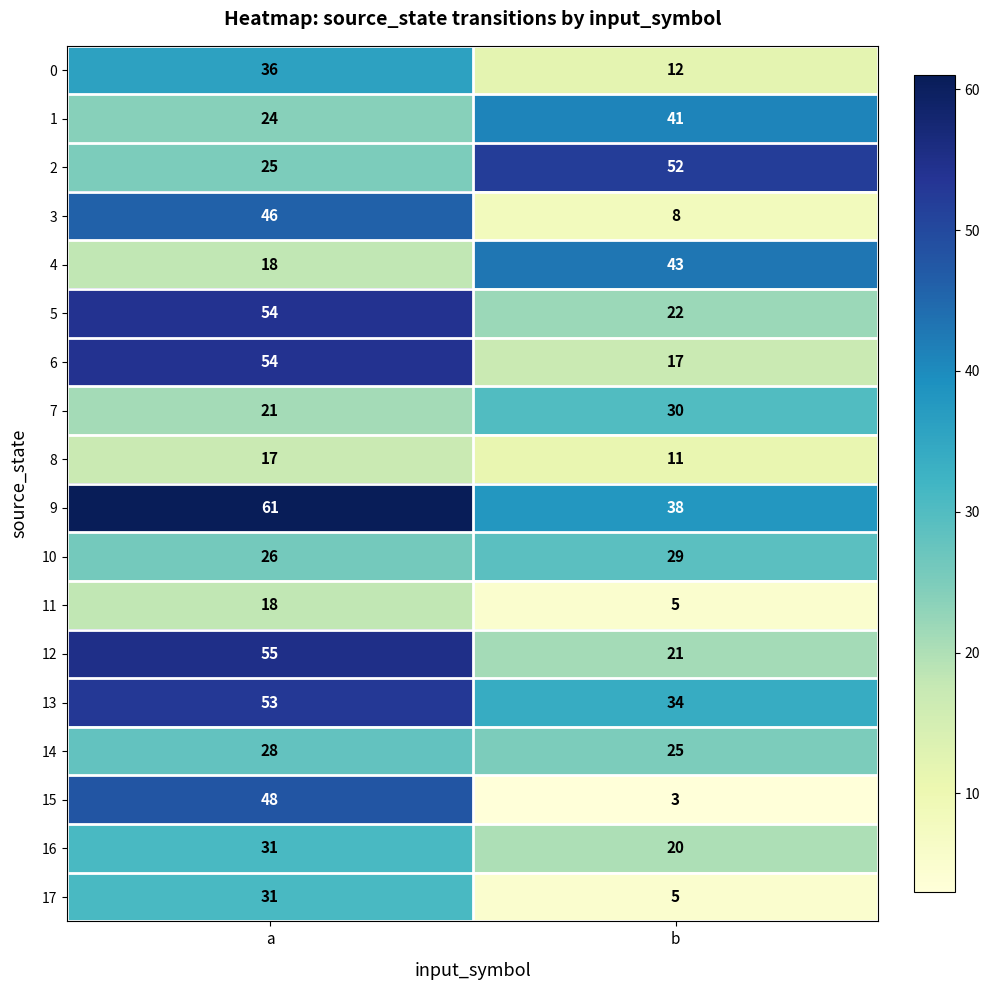

Is the value of 4 at b greater than the value of 3 at b?

Yes